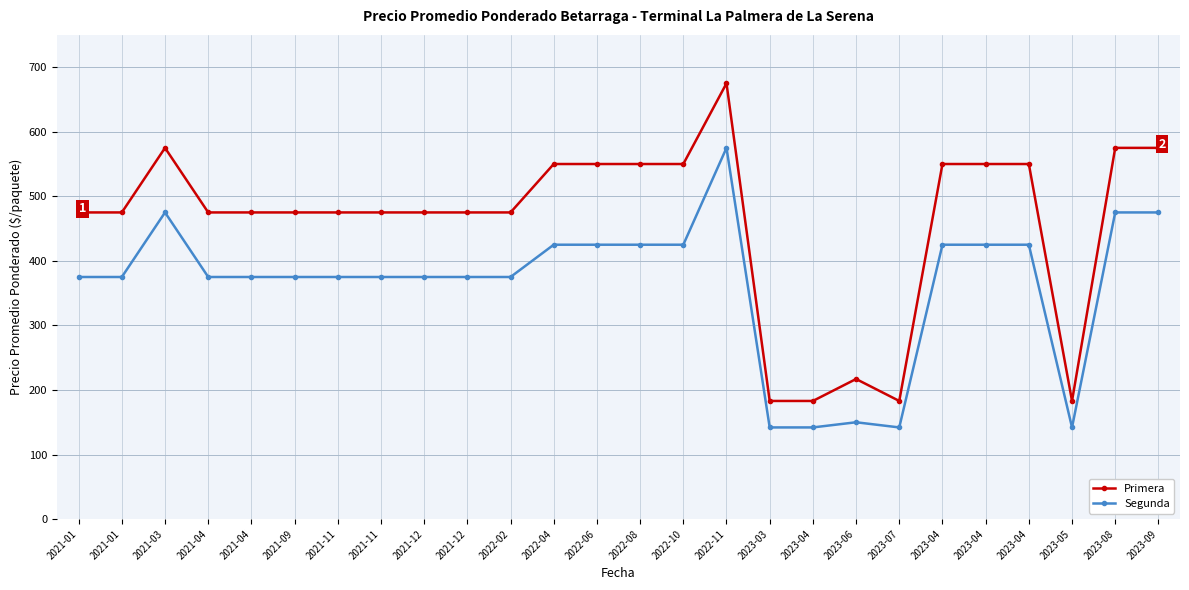

True or false: Segunda and Primera cross at least once.

False